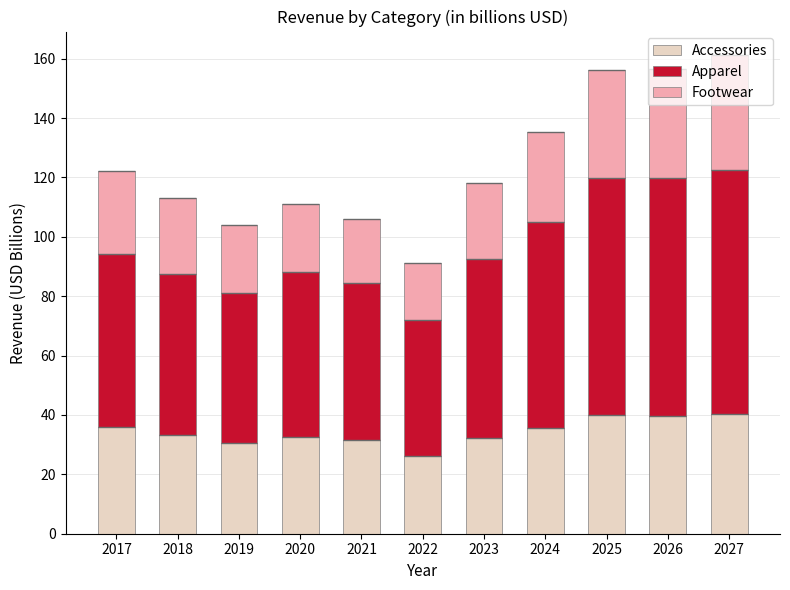

How many categories are shown in the chart?

11